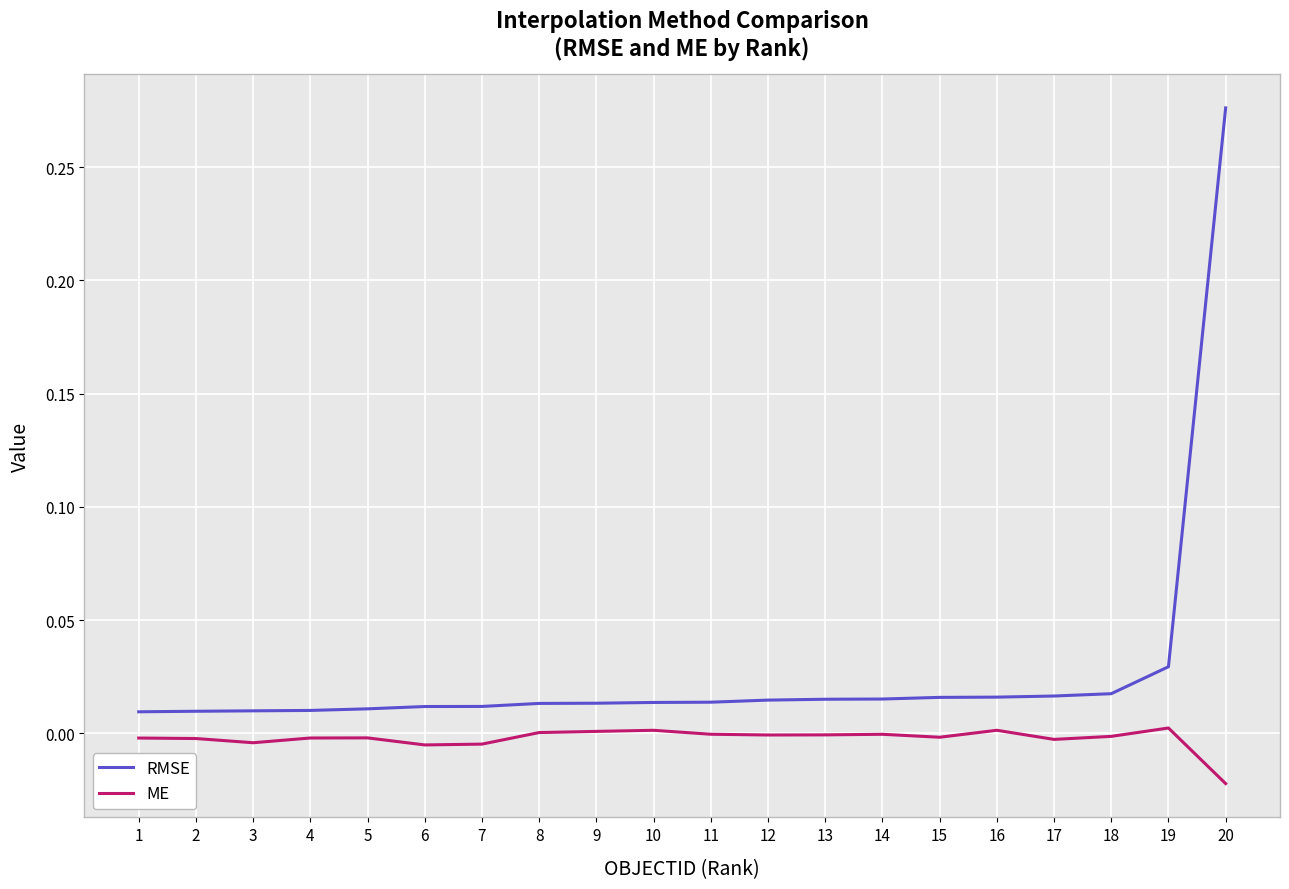

The ME series shows 0.0 at 8. True or false?

True